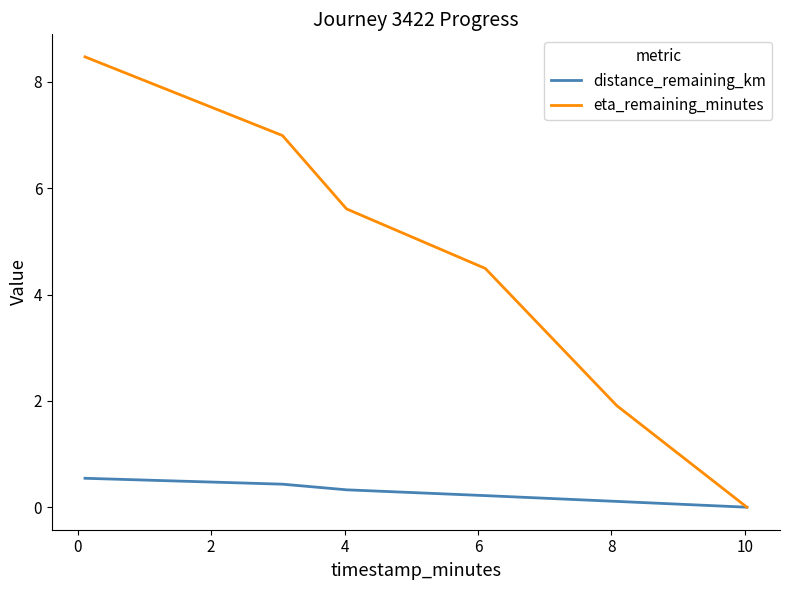

Does the chart display data point markers on the line(s)?

No